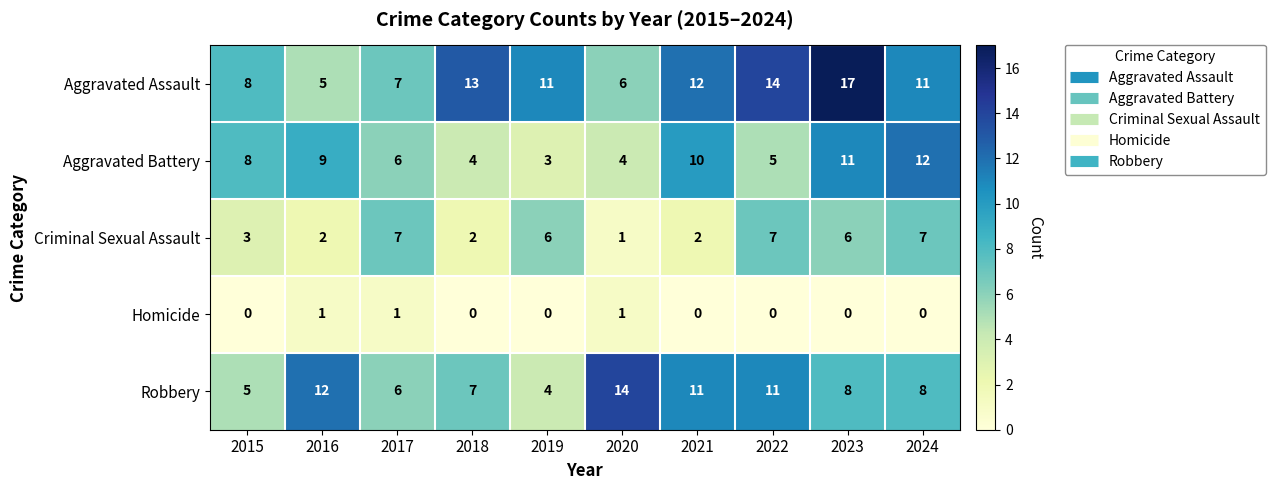

Read the Aggravated Battery value at 2019.

3